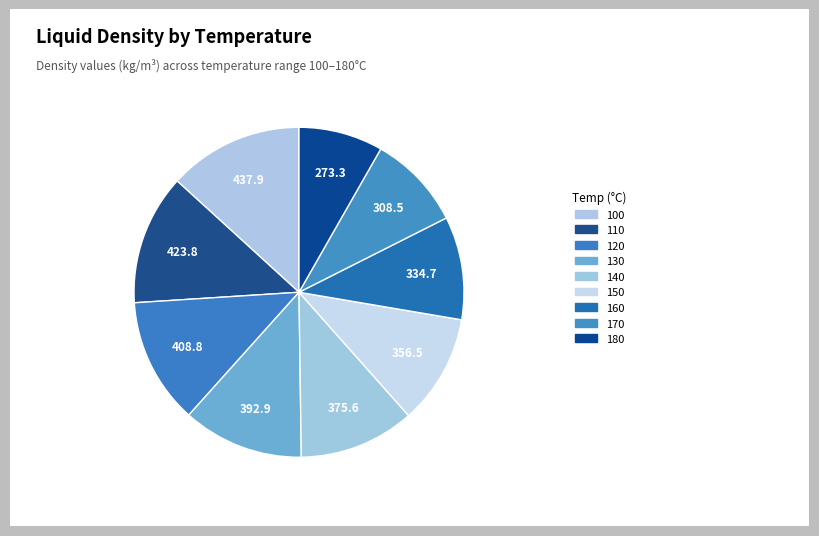

Count the number of slices in the pie.

9